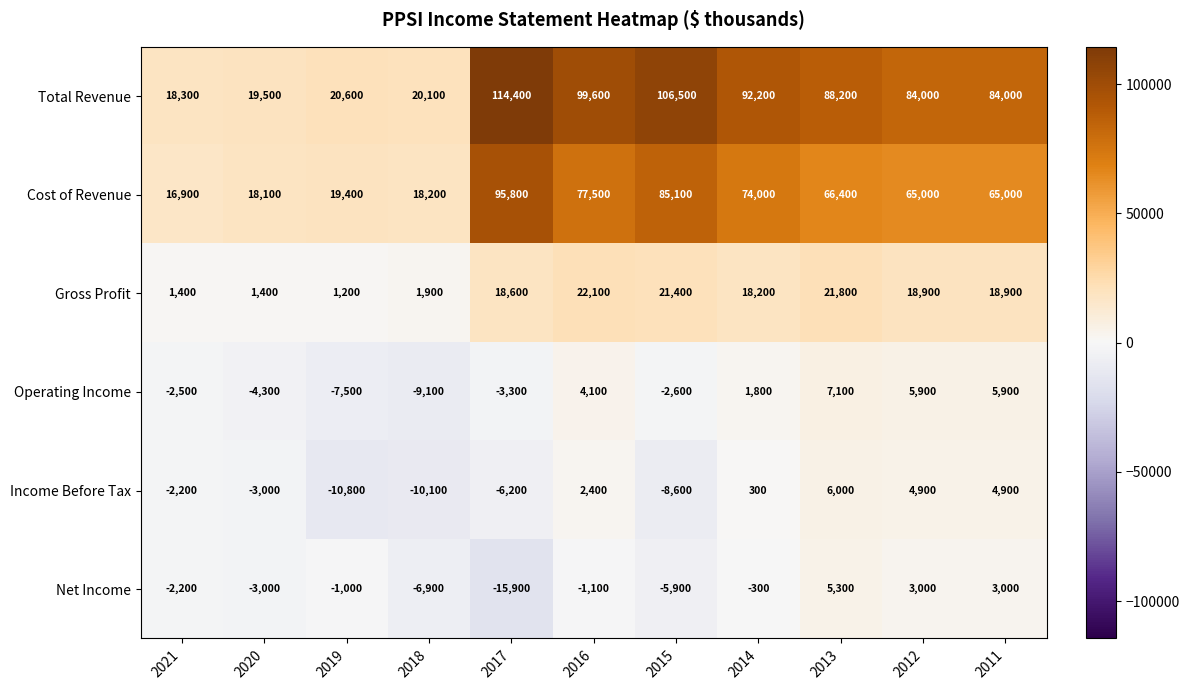

What is the total value across all series at 2021?

29700